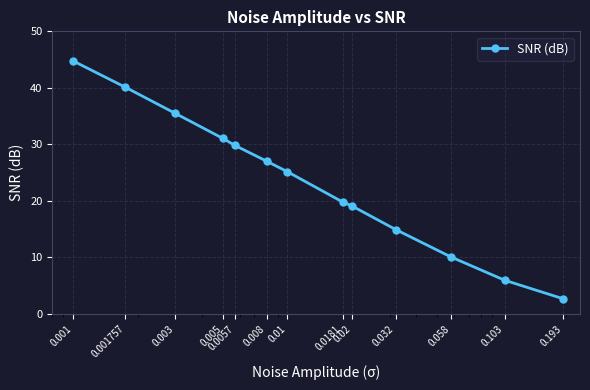

What is the maximum value shown in the chart?

44.8